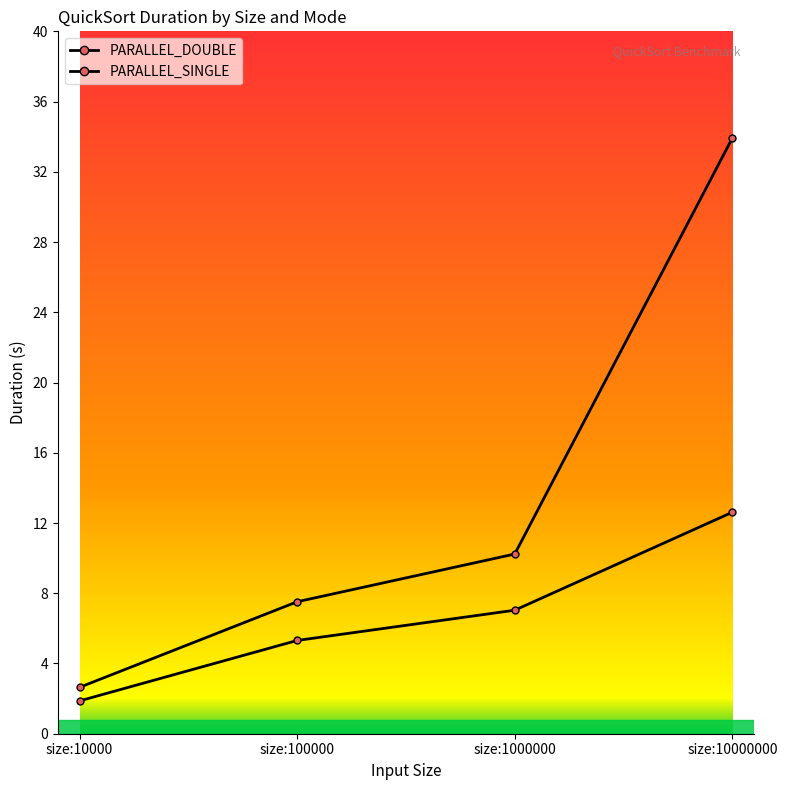

What is the lowest value of the PARALLEL_DOUBLE series?

2.6